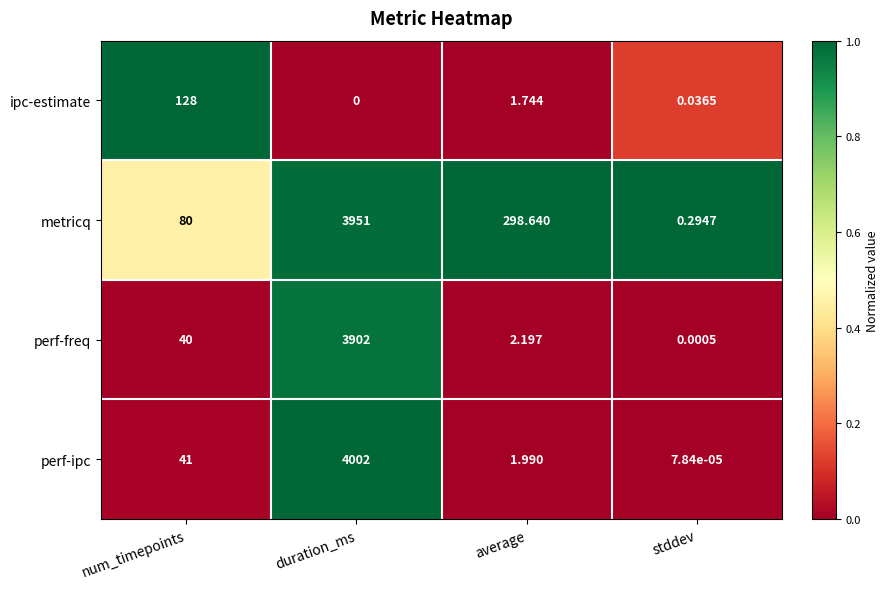

Which series has the largest total across all categories?

metricq